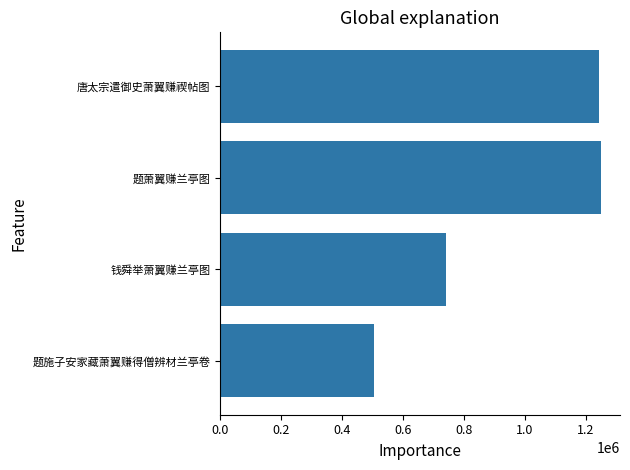

Which has a higher value, 0.4 or 0.8?

0.8